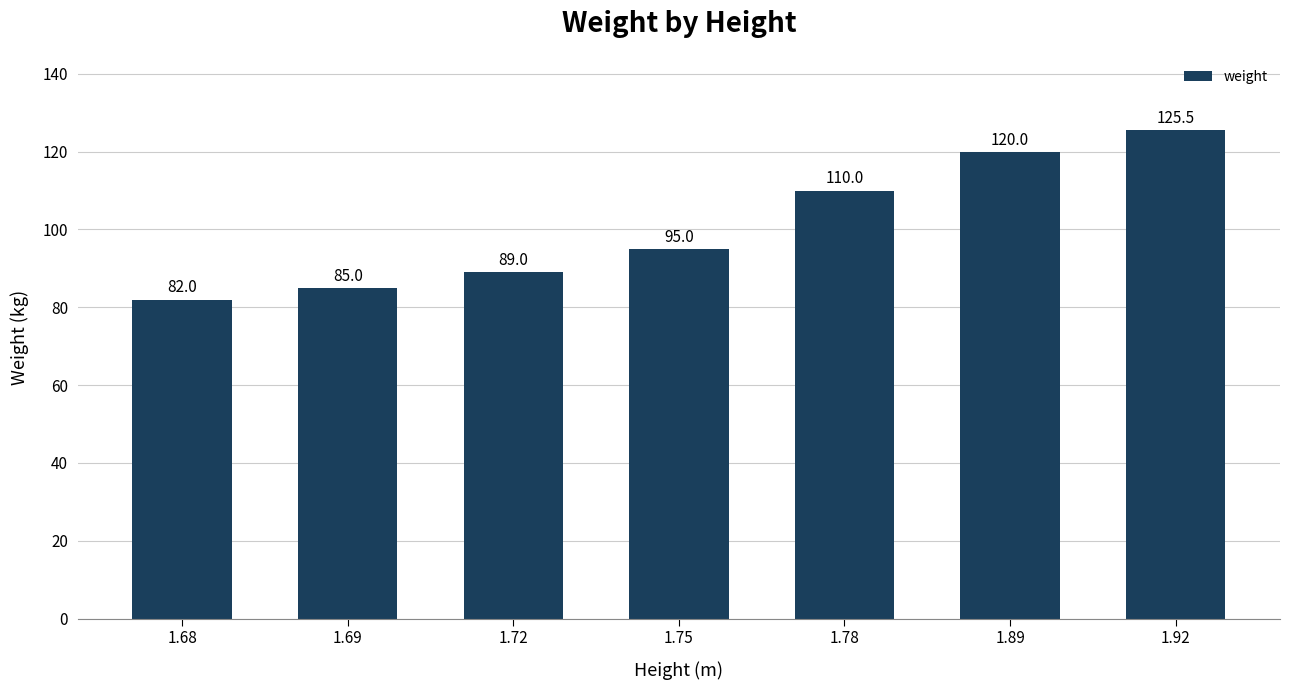

Rank the categories by value from lowest to highest.

1.68, 1.69, 1.72, 1.75, 1.78, 1.89, 1.92